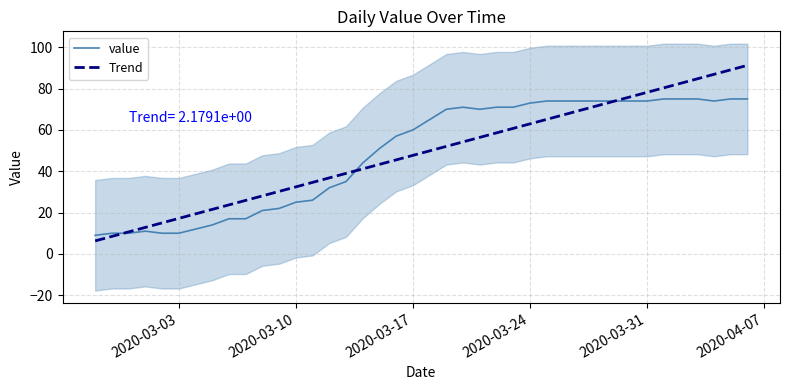

True or false: Trend has more than 2 interior local peaks.

False